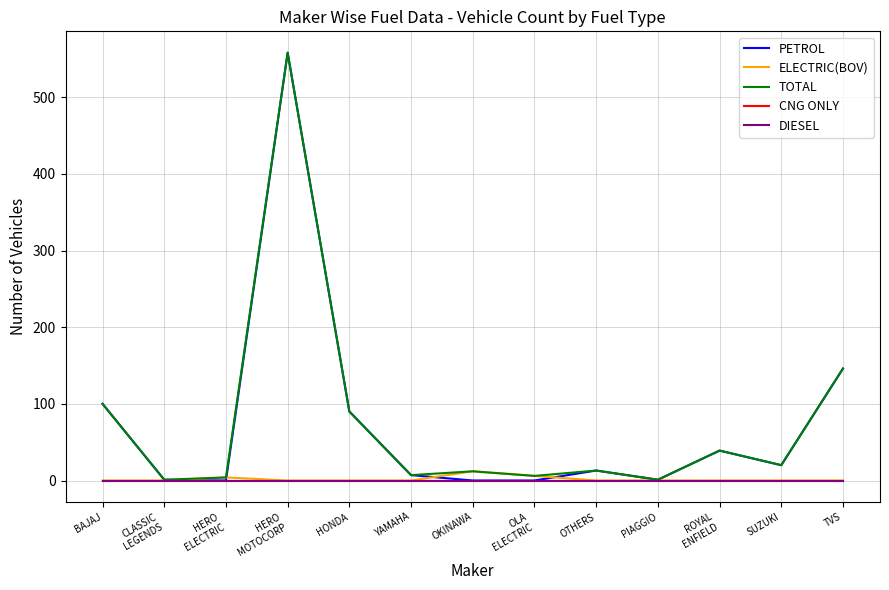

The value of PETROL at HERO
ELECTRIC is 276. True or false?

False